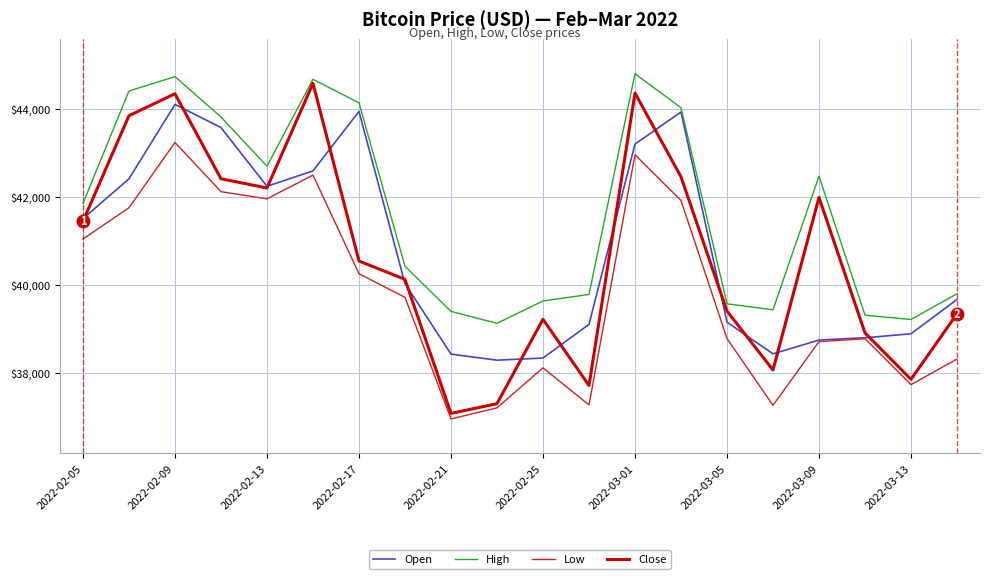

Which series has the widest spread of values?

Close